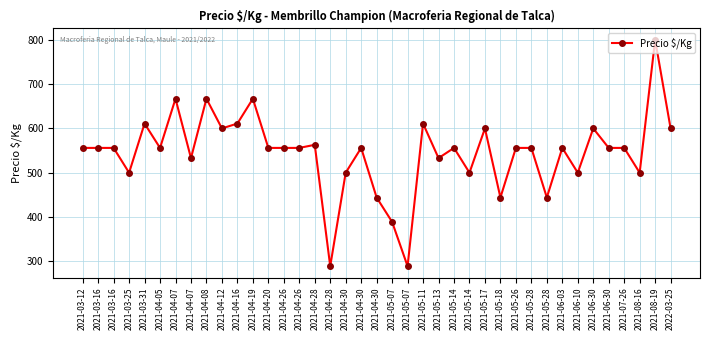

Count the number of categories in the chart.

39